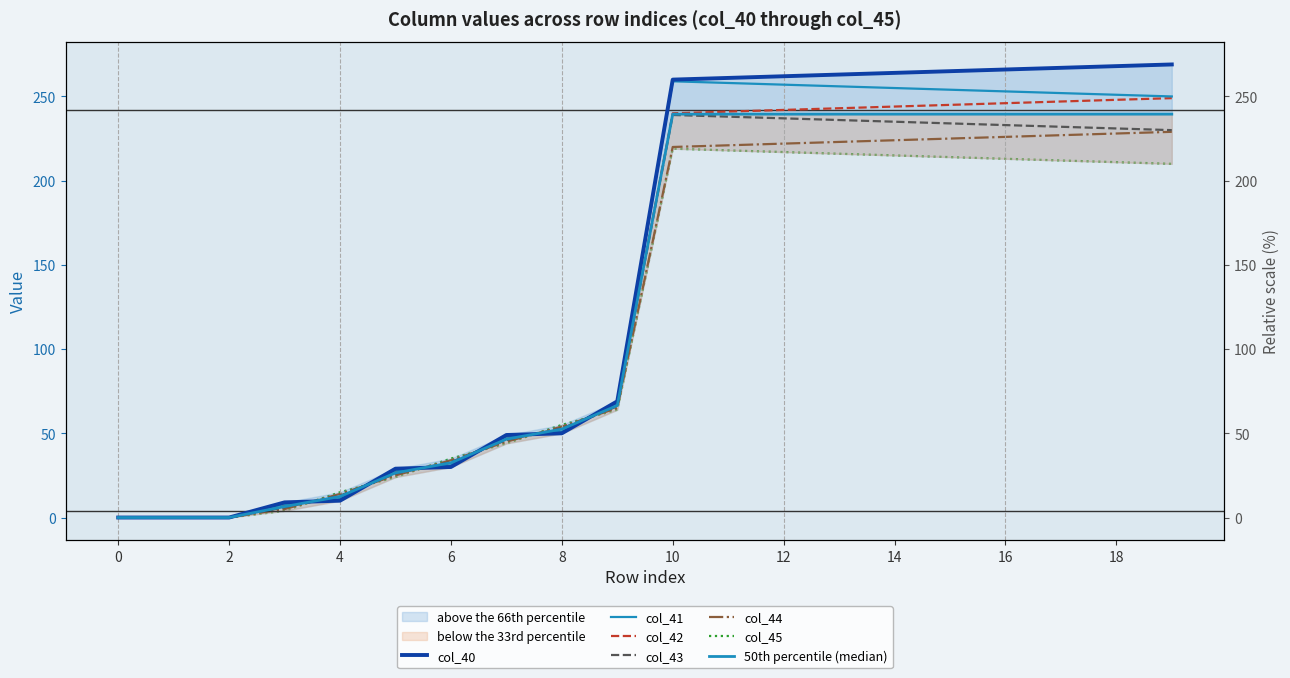

Is the value of col_41 at 17 greater than the value of col_43 at 17?

Yes